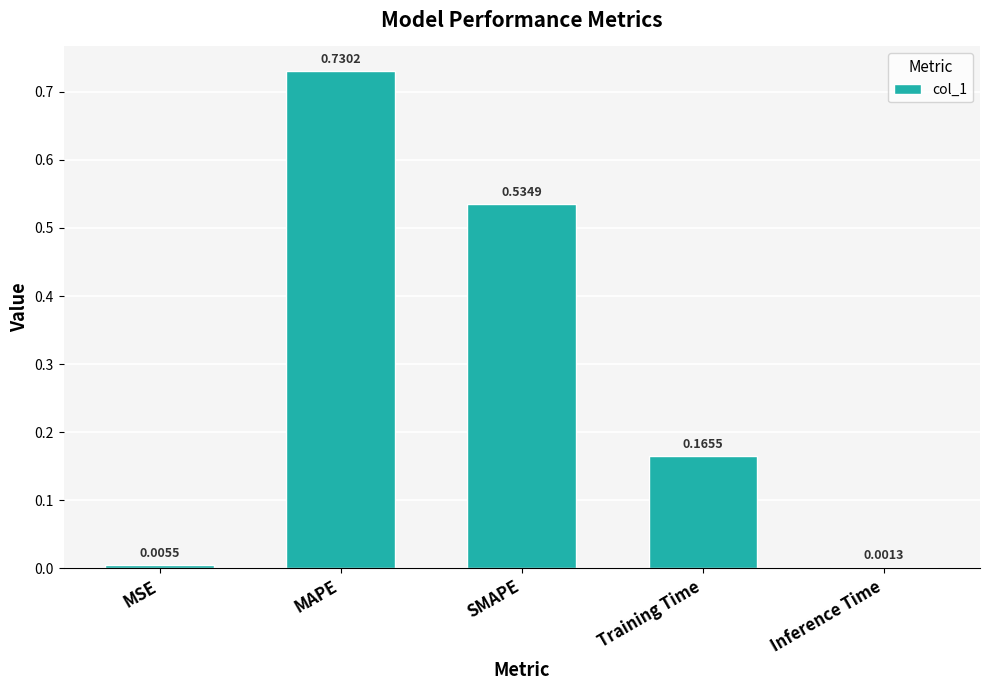

Between MAPE and Training Time, which is larger?

MAPE